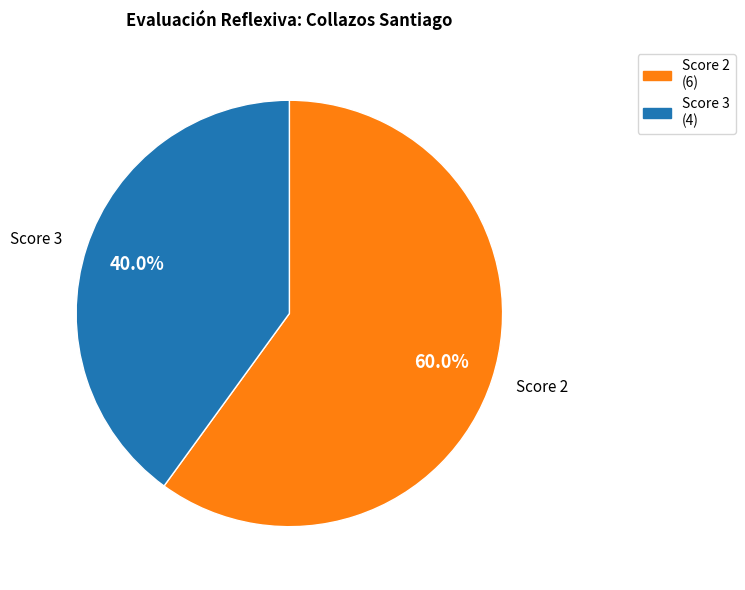

Which slice is the largest?

Score 2